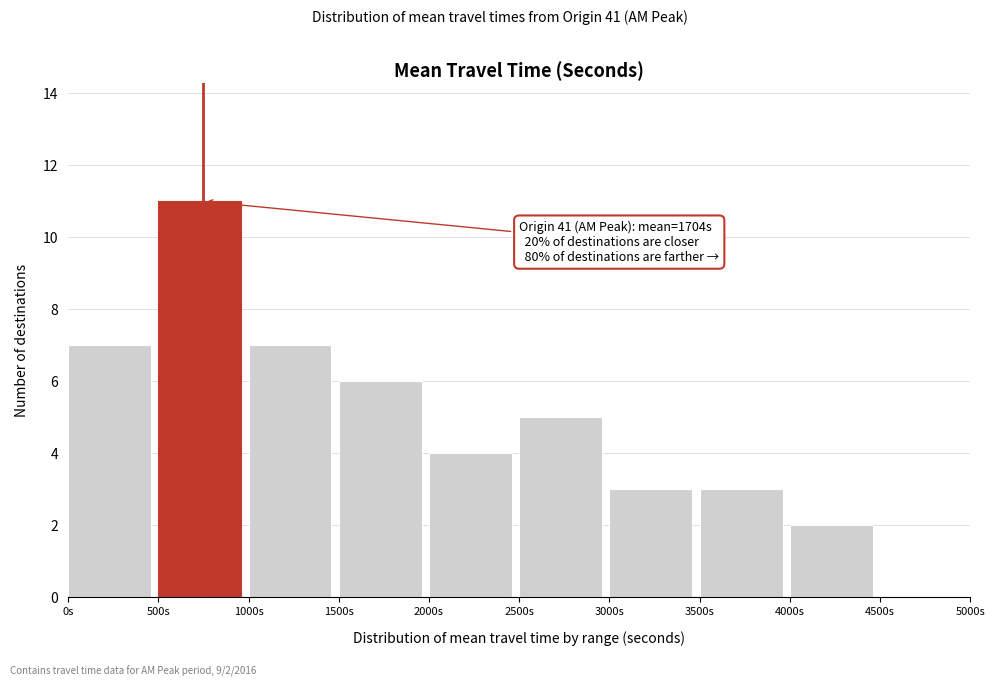

Which range on the x-axis has the tallest bar?

500 to 1000